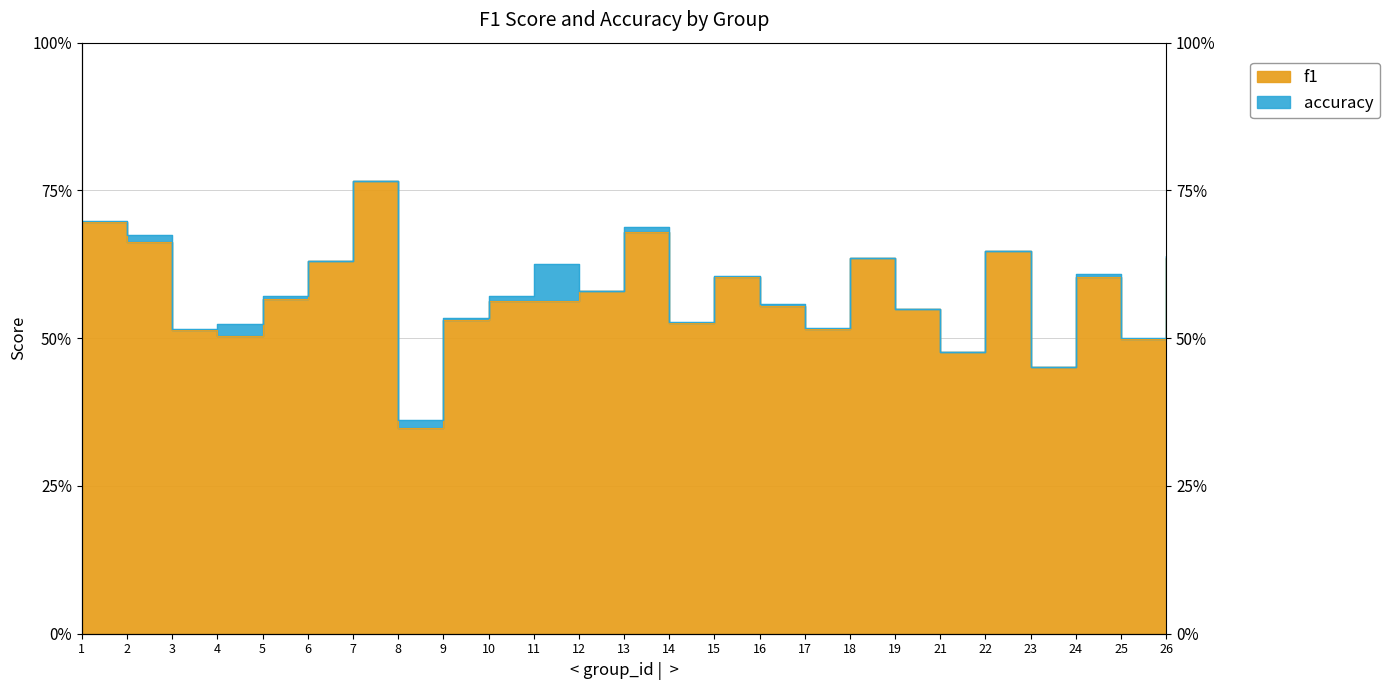

True or false: accuracy has more than 1 points higher than both neighbors.

True